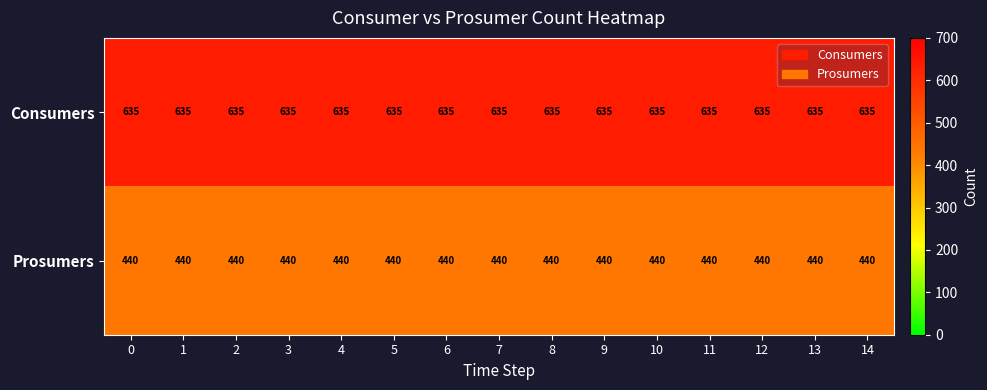

Which series has the largest total across all categories?

Consumers